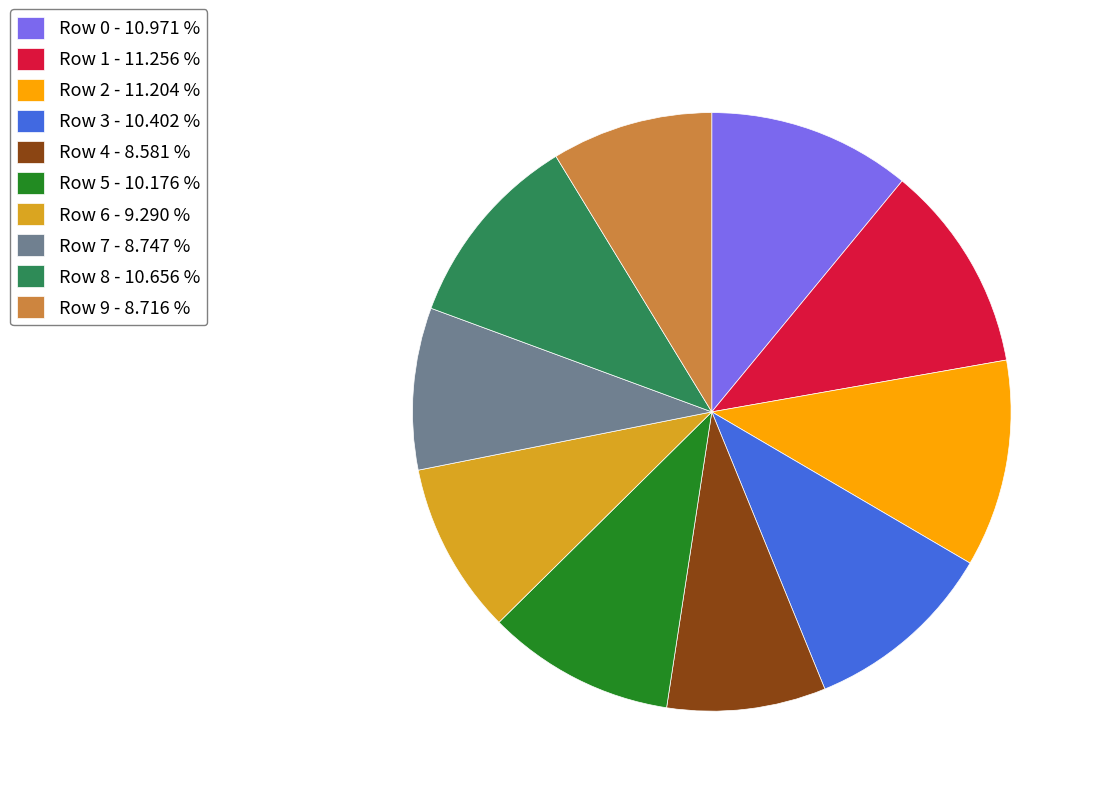

Is the sum of Row 8 - 10.656 % and Row 5 - 10.176 % greater than half?

No